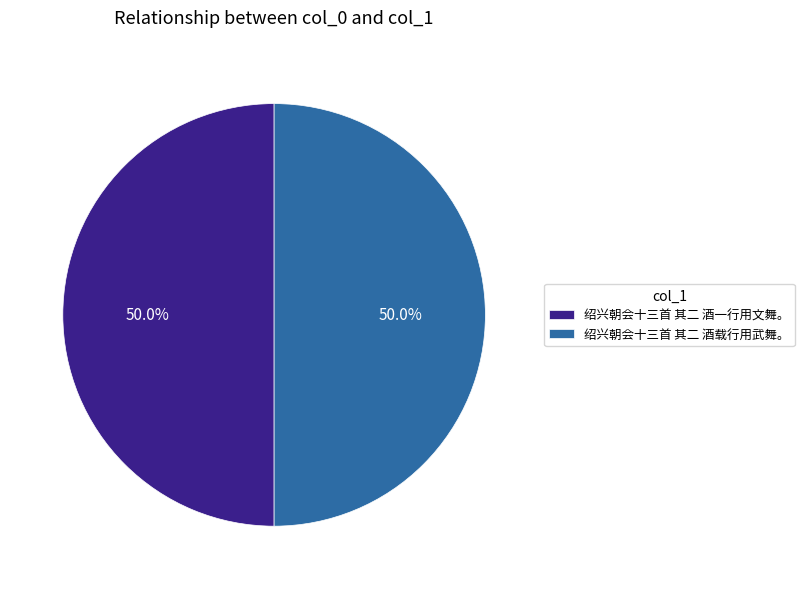

To the nearest percent, what is the average slice percentage?

50%